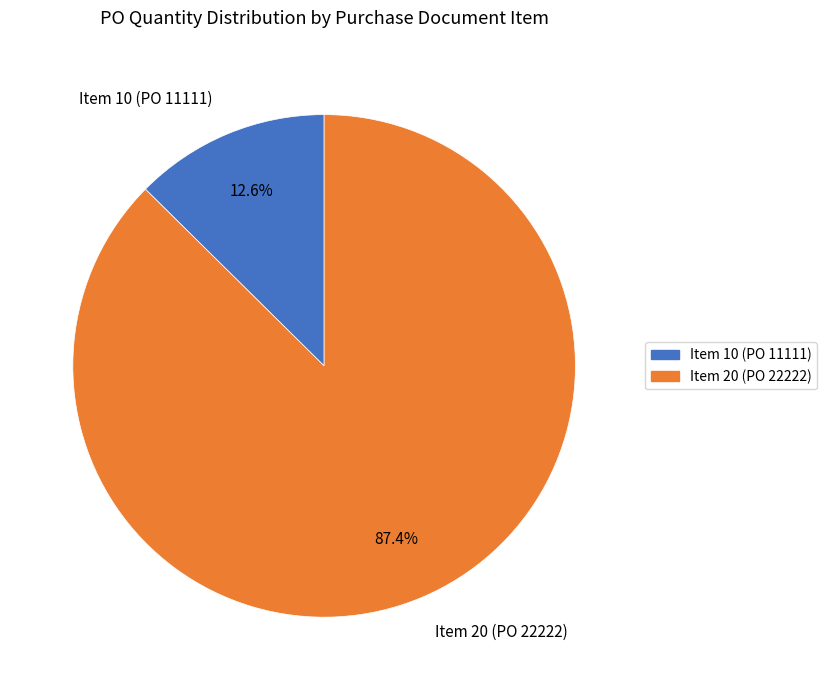

Which has a higher value, Item 10 (PO 11111) or Item 20 (PO 22222)?

Item 20 (PO 22222)